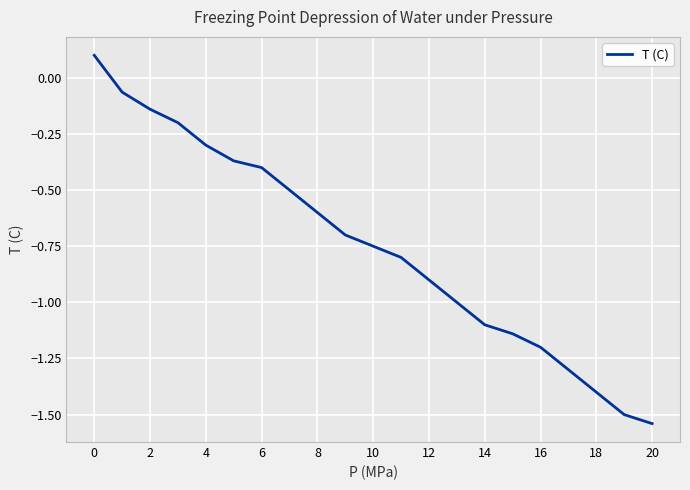

Which label corresponds to the smallest value in the chart?

20